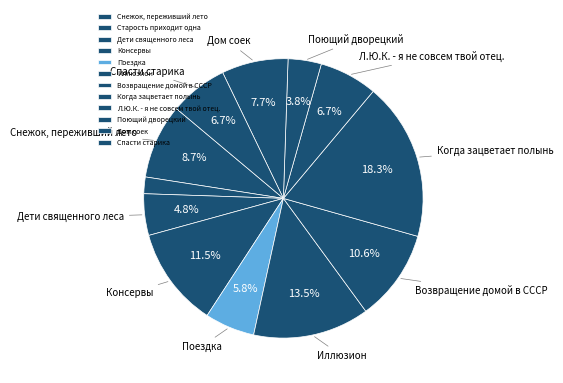

Is there any slice that represents more than half of the pie?

No